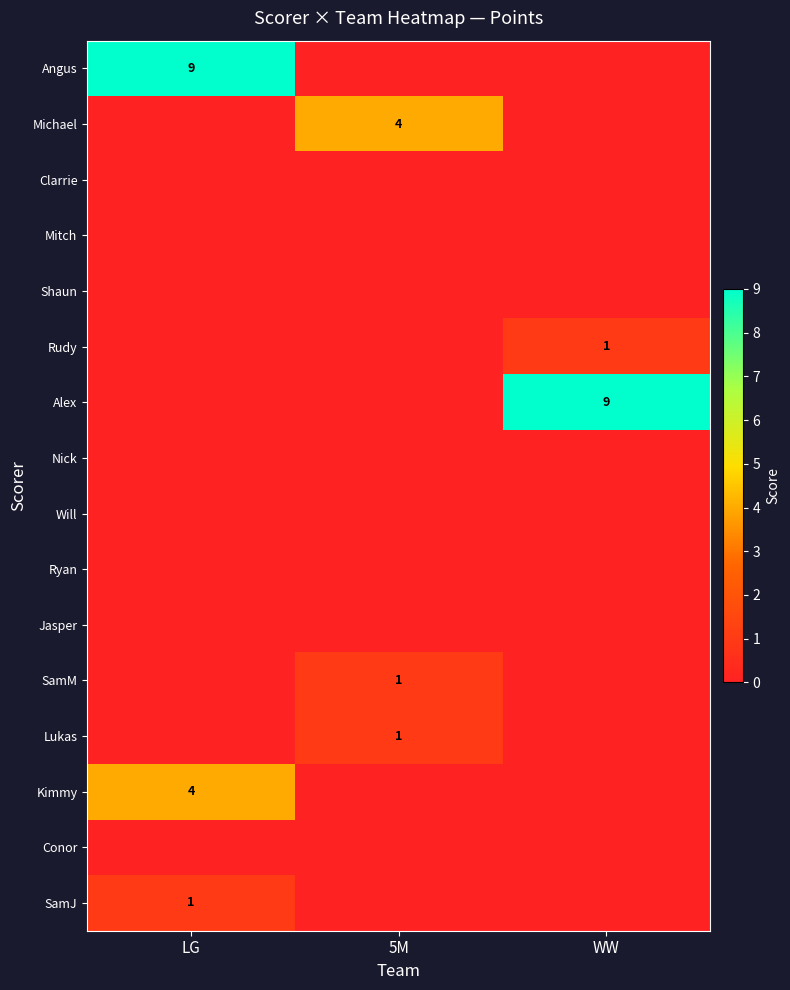

Is it true that Nick equals 0 at WW?

True